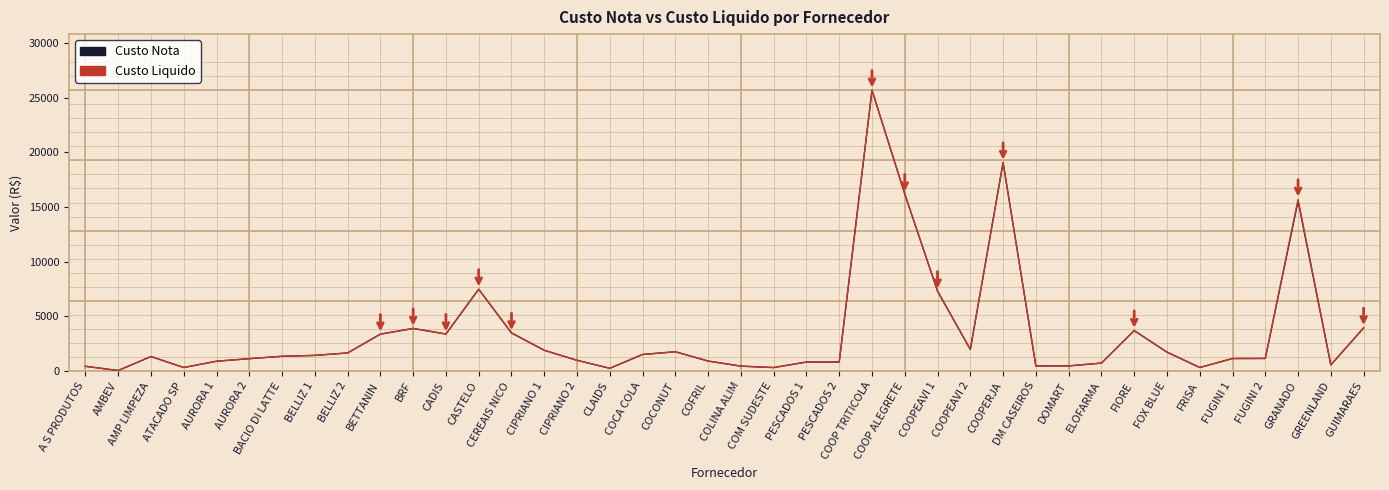

What is the maximum value for Custo Nota?

25676.8